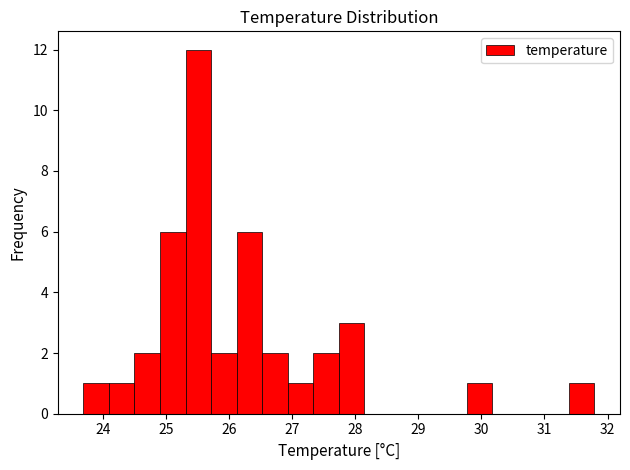

How tall is the bar that spans 24.1 to 24.5 on the x-axis? Neither the bar edges nor the heights are printed on the chart, so give them approximately, as read against the axes.

1